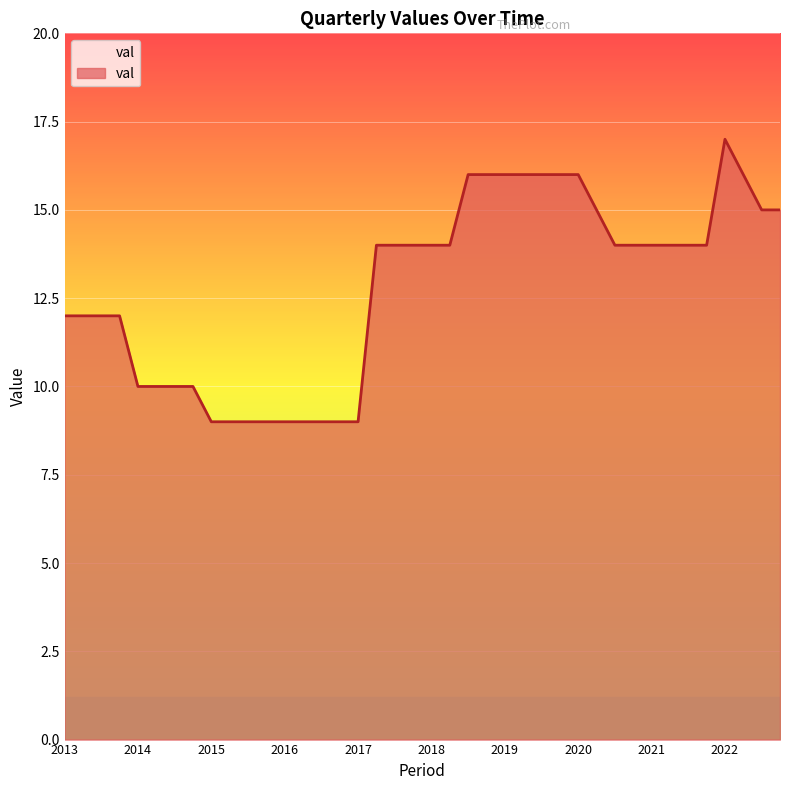

Count the number of data series in this chart.

1